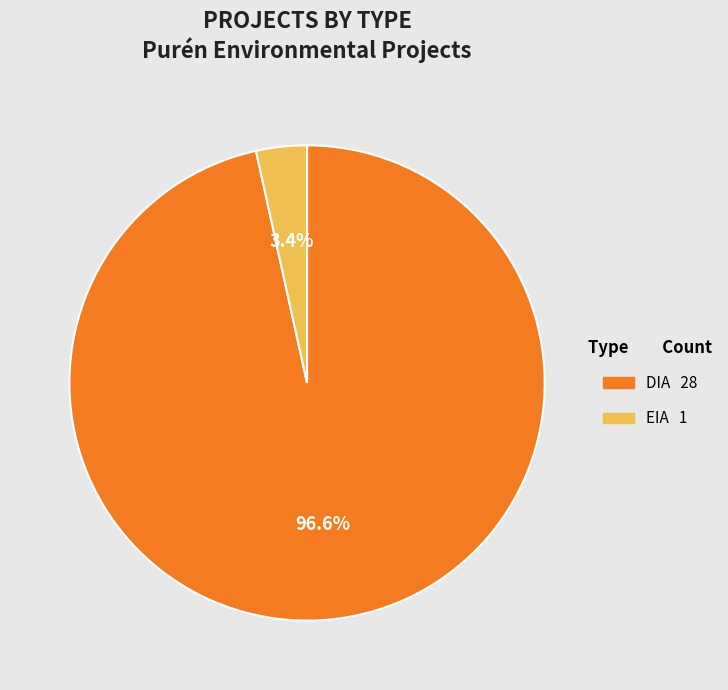

To the nearest percent, what is the difference between the DIA and EIA slice percentages?

93%